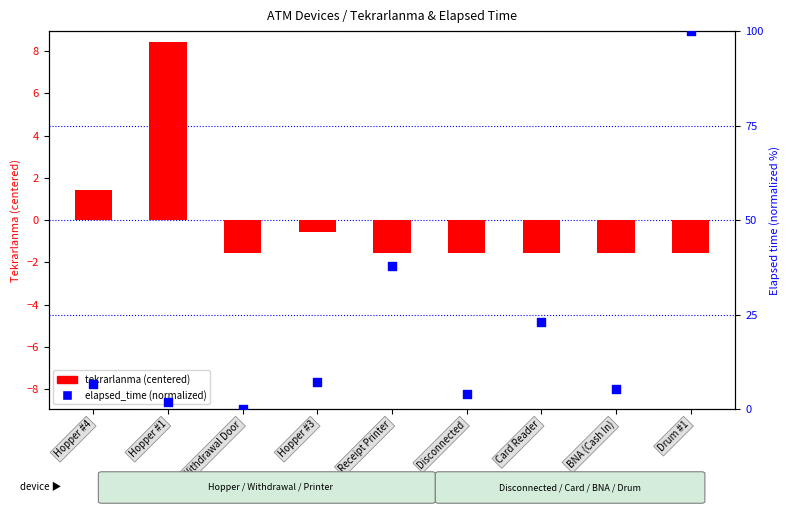

At how many categories does at least one series exceed 92?

1